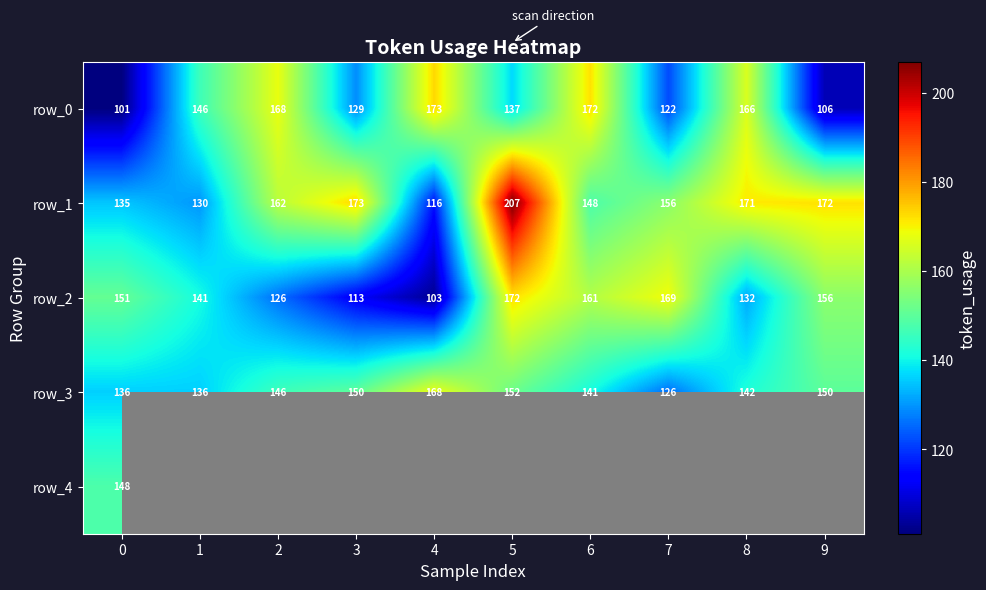

True or false: row_1 has a value of 117.3 at 8.

False